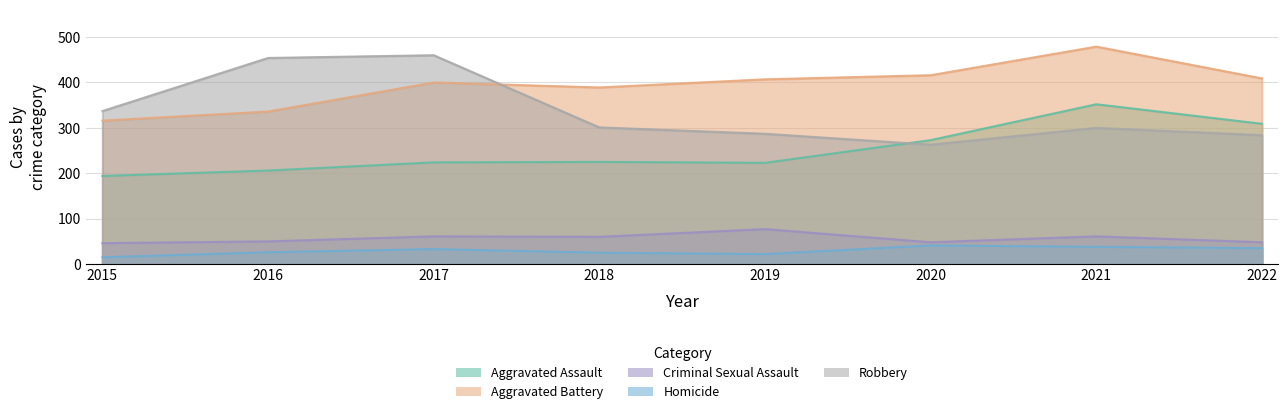

Is it true that Aggravated Battery equals 88 at 2018?

False